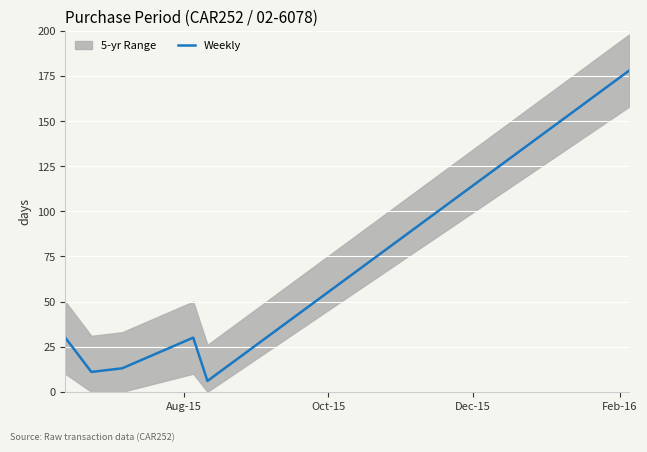

What is the lowest value of the Weekly series?

6